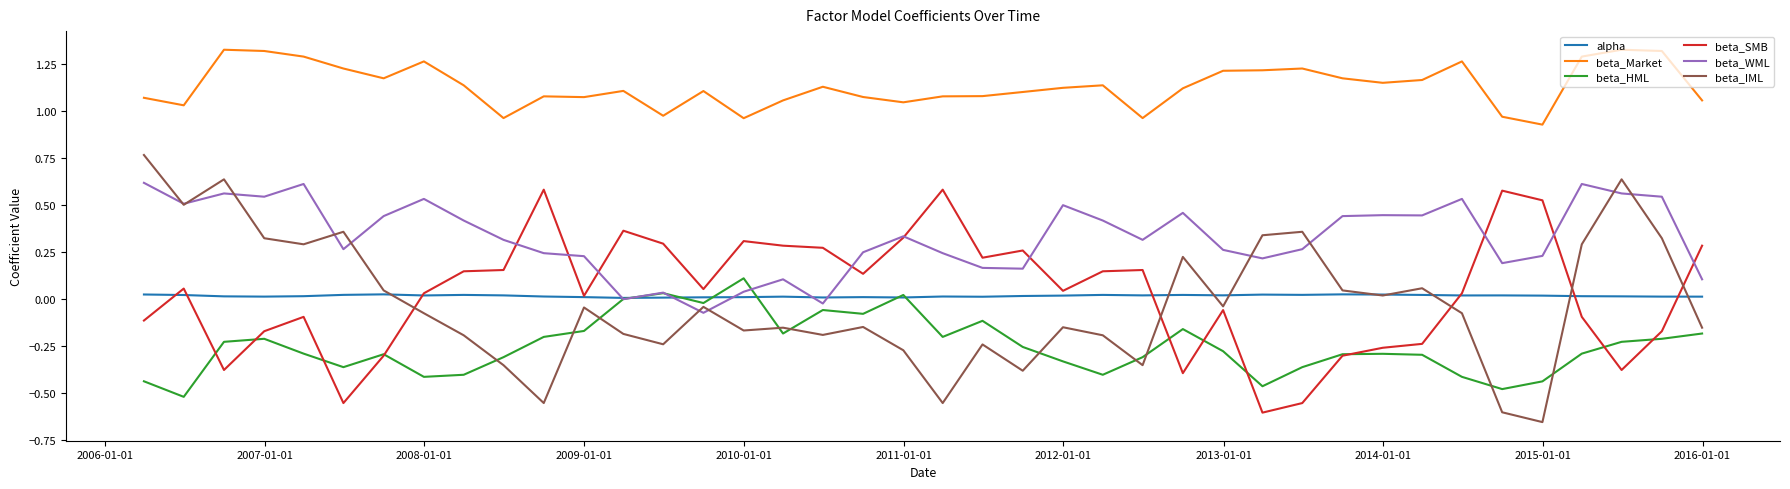

Which series has the widest spread of values?

beta_IML